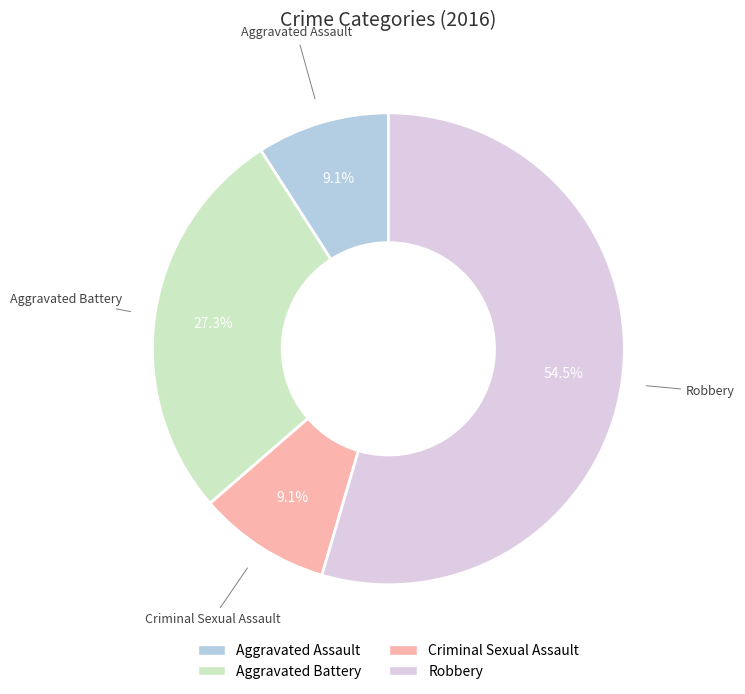

How many segments does this pie chart have?

4